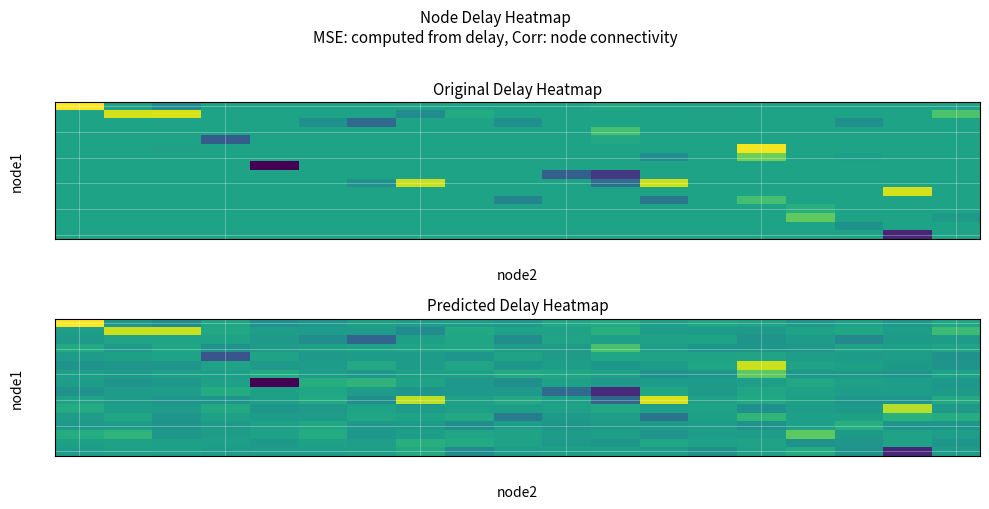

The row_10 series shows 1.1 at 12. True or false?

True